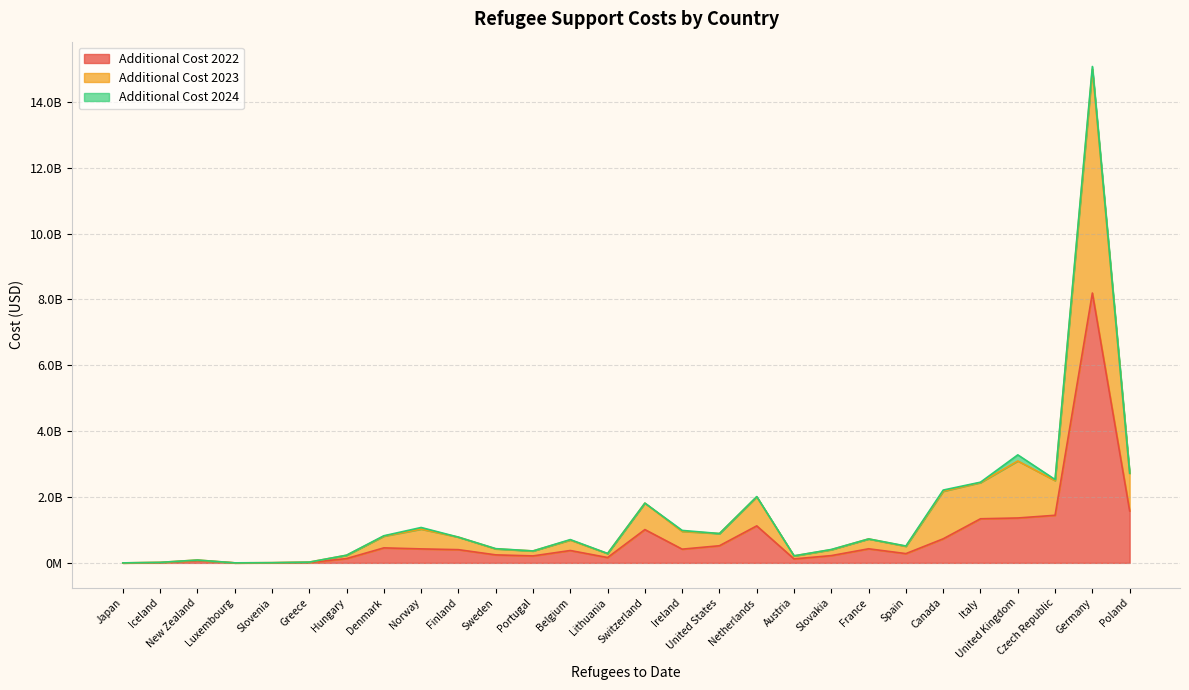

Which series has the largest total across all categories?

additional_cost_2022